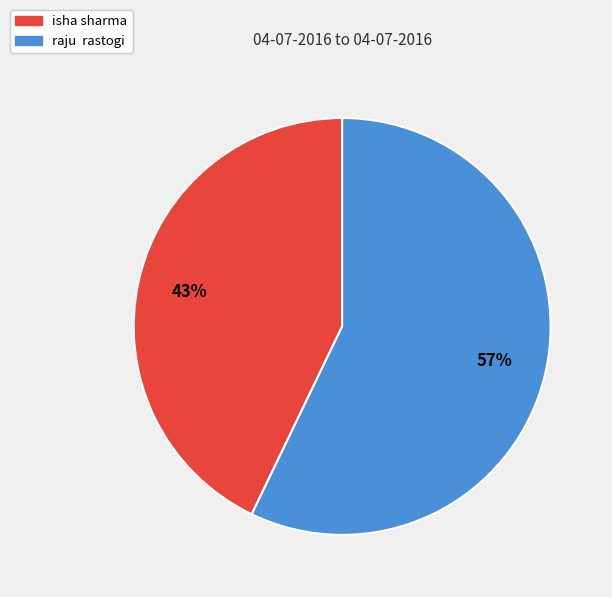

Combined, do raju rastogi and isha sharma account for over 50%?

Yes